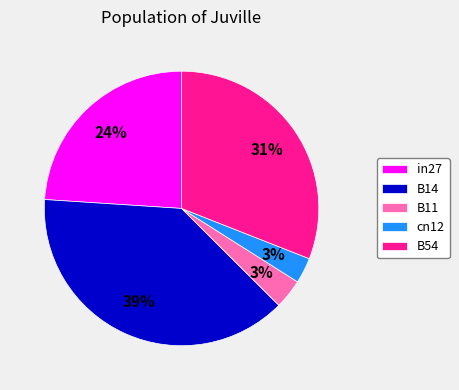

How many segments does this pie chart have?

5